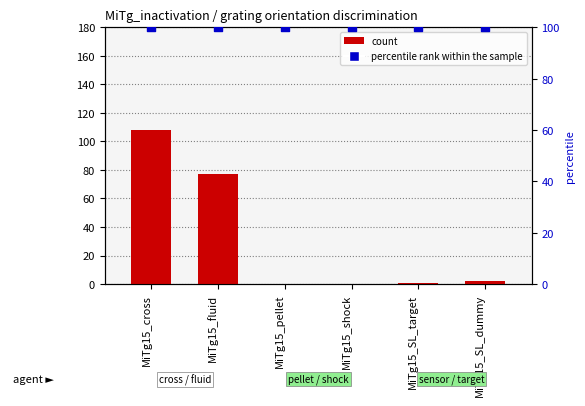

What are all the series names shown in the legend?

count, percentile rank within the sample